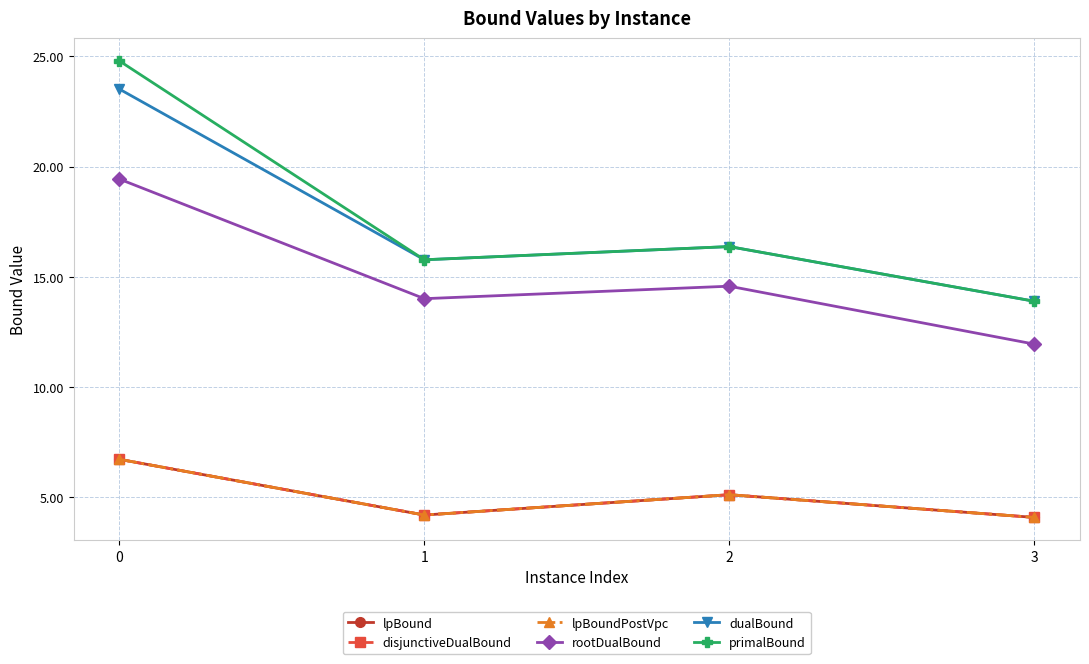

Reading left to right, extract all data points from this chart.

lpBound: 6.7	4.2	5.1	4.1
disjunctiveDualBound: 6.7	4.2	5.1	4.1
lpBoundPostVpc: 6.7	4.2	5.1	4.1
rootDualBound: 19.4	14.0	14.6	11.9
dualBound: 23.5	15.8	16.4	13.9
primalBound: 24.8	15.8	16.4	13.9